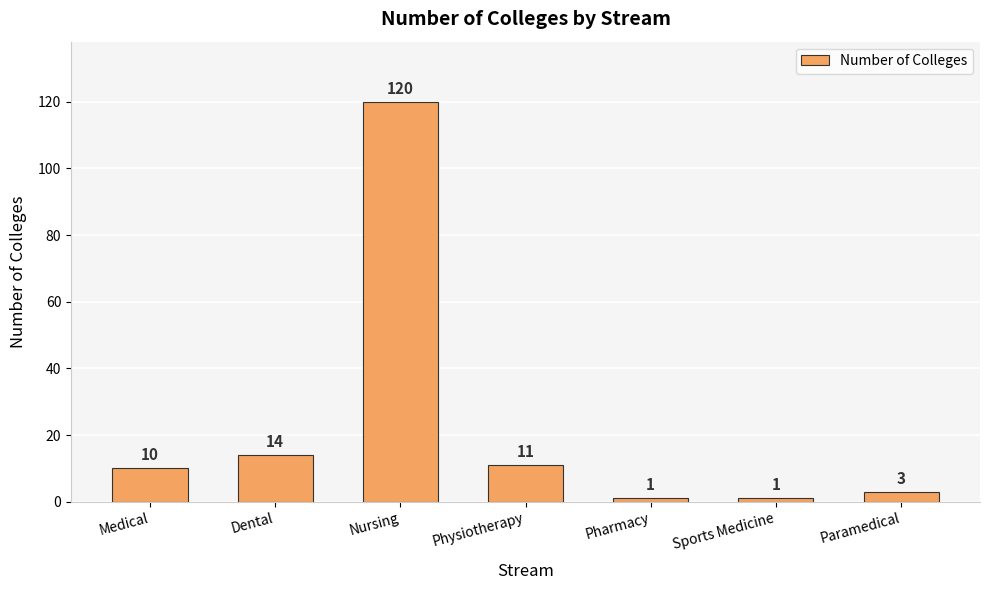

Is it true that the value at Sports Medicine is 1?

True